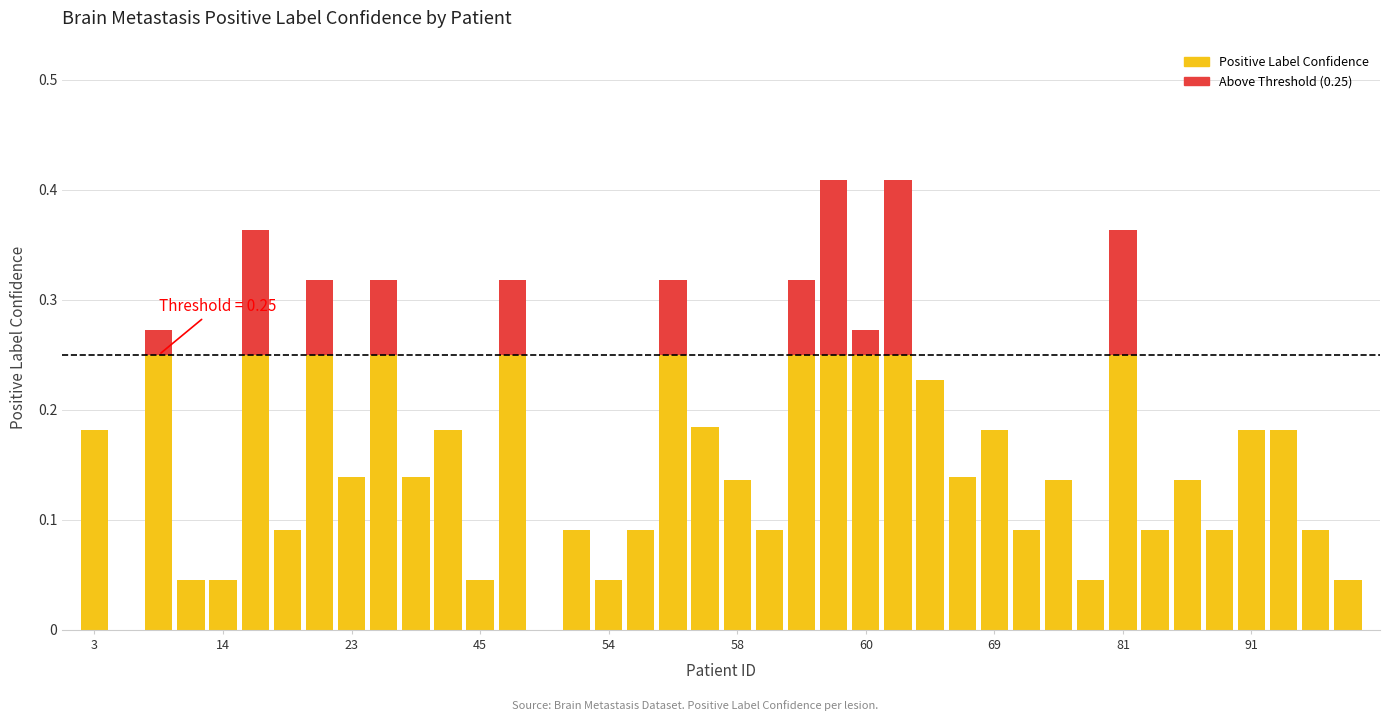

Does the chart contain stacked bars?

Yes